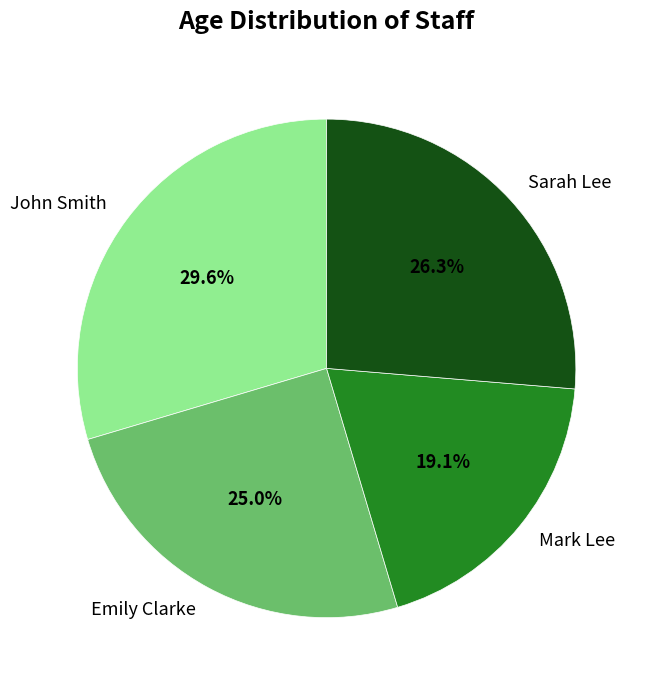

How many segments does this pie chart have?

4